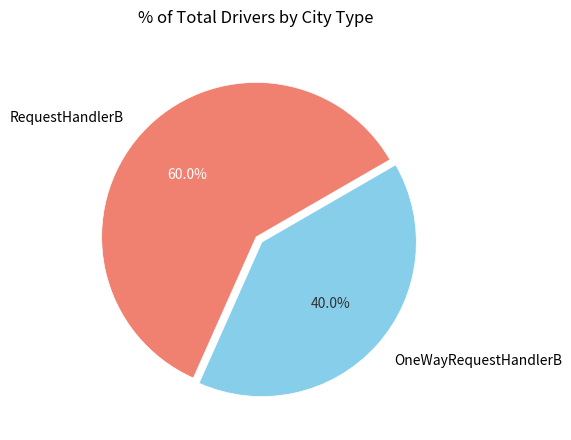

What percentage is the OneWayRequestHandlerB slice, to the nearest percent?

40%